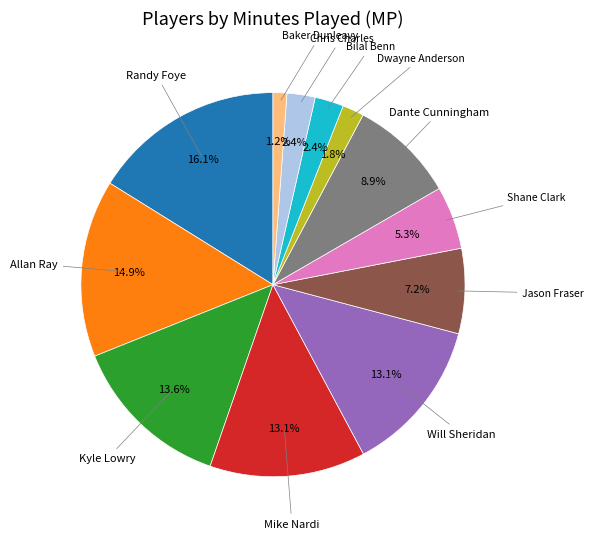

True or false: Shane Clark accounts for 1% of the total.

False